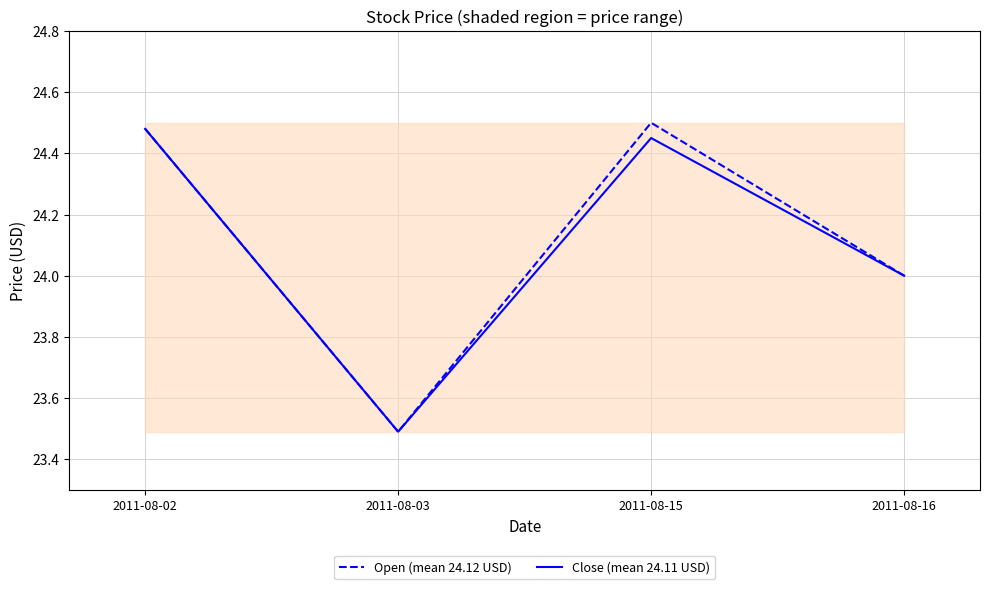

What is the sum of the Open (mean 24.12 USD) values at 2011-08-03 and 2011-08-15?

48.0